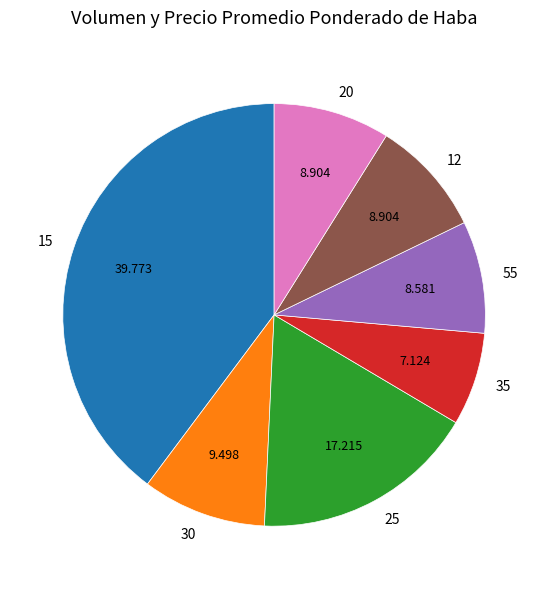

Between 15 and 25, which is larger?

15